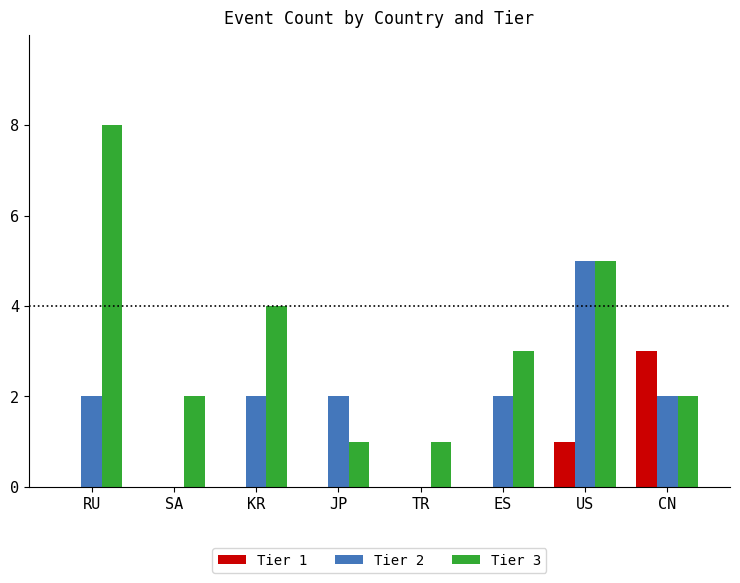

Where is Tier 3 nearest to the value 4?

KR